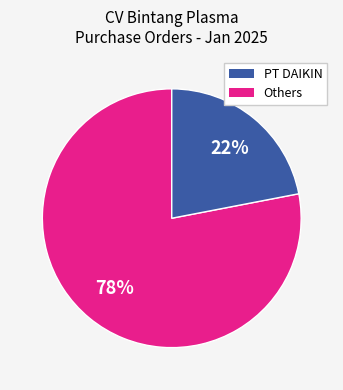

To the nearest percent, what is the difference between the largest and smallest slice percentages?

56%